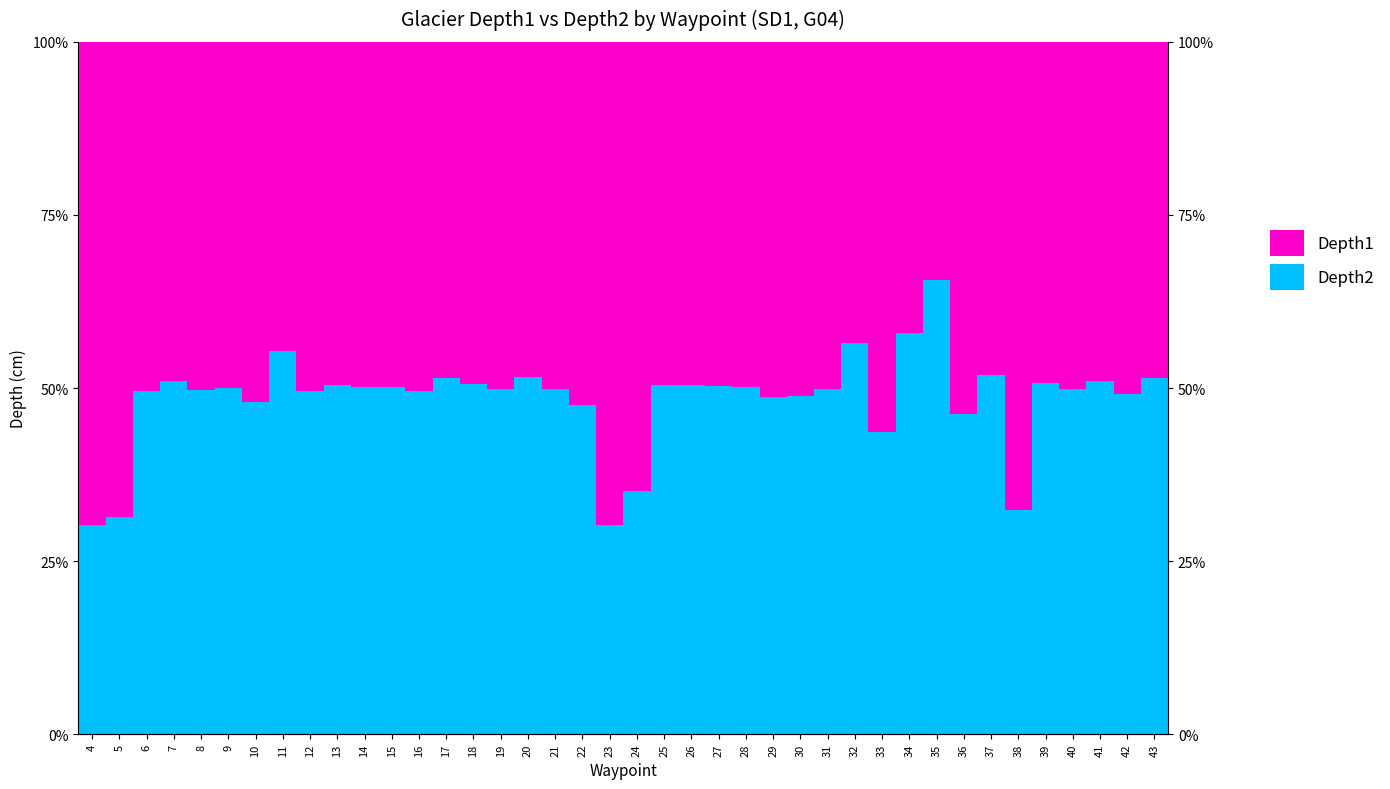

True or false: Depth1 has a value of 50.2 at 21.

True